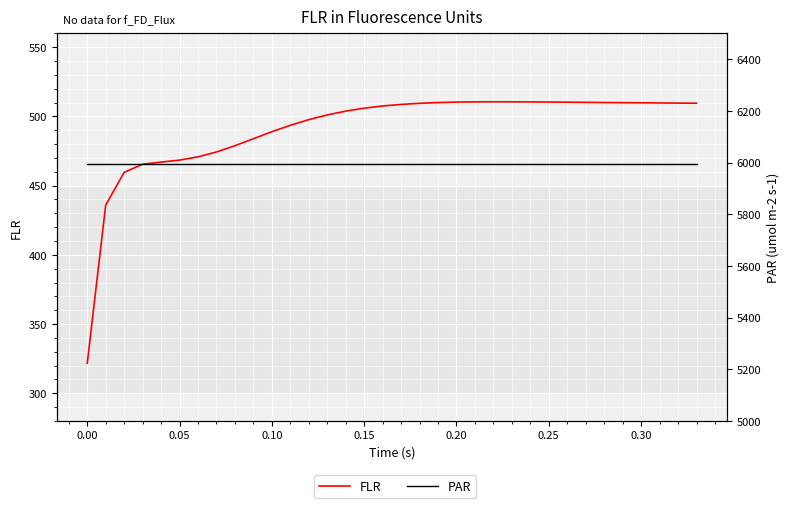

True or false: PAR has more than 0 interior local peaks.

False